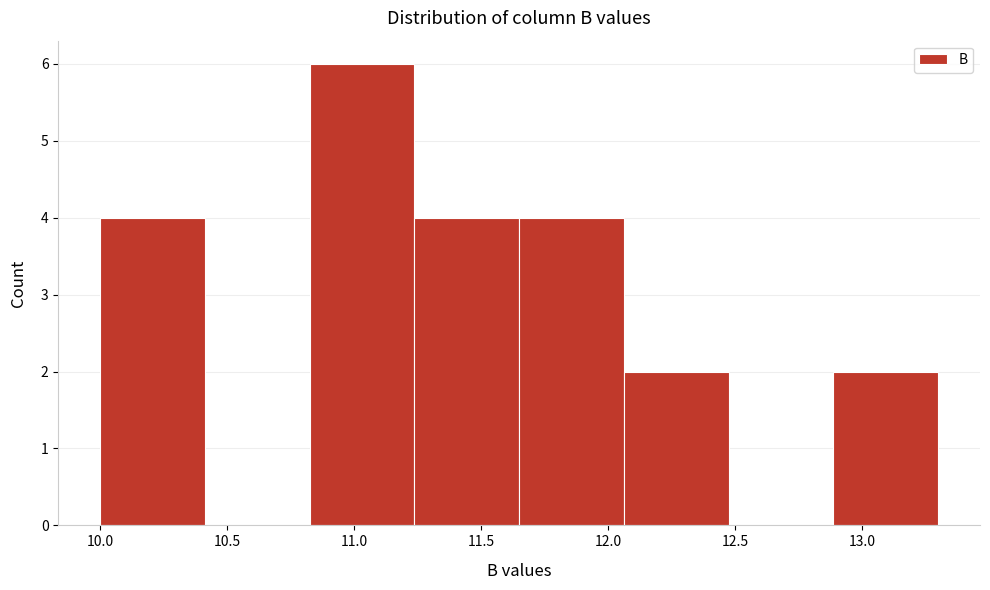

Reading left to right, list every bar in this chart as the range it spans on the x-axis followed by its height. Neither the bar edges nor the heights are printed on the chart, so give them approximately, as read against the axes.

10.00 to 10.40: 4
10.40 to 10.85: 0
10.85 to 11.25: 6
11.25 to 11.65: 4
11.65 to 12.05: 4
12.05 to 12.50: 2
12.50 to 12.90: 0
12.90 to 13.30: 2